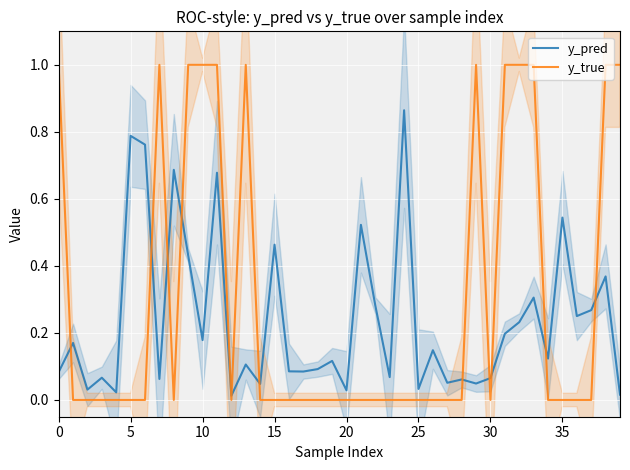

In y_pred, how many points are lower than both neighbors (excluding endpoints)?

14